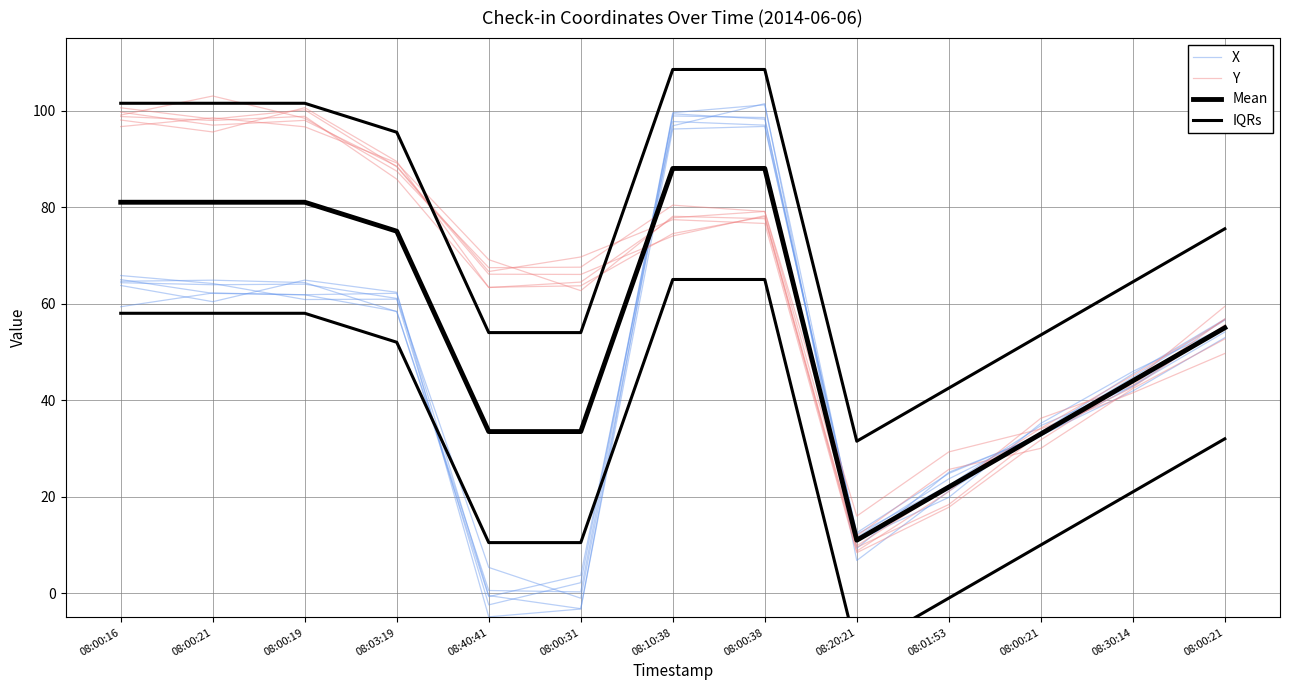

What is the difference between the second highest and second lowest values in the Mean series?

66.0